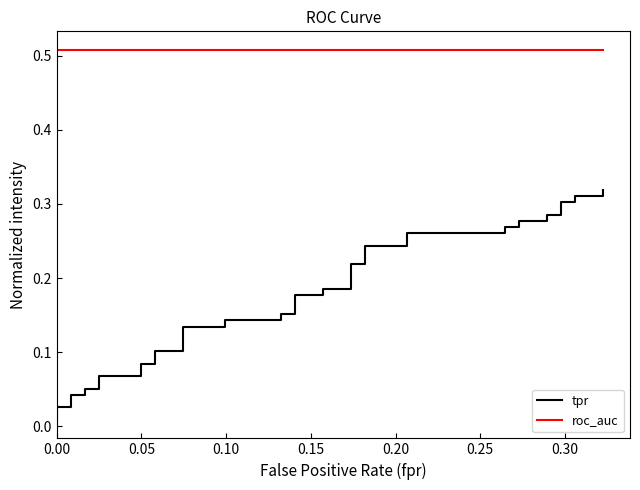

Is the value of roc_auc at 32 greater than the value of tpr at 11?

Yes